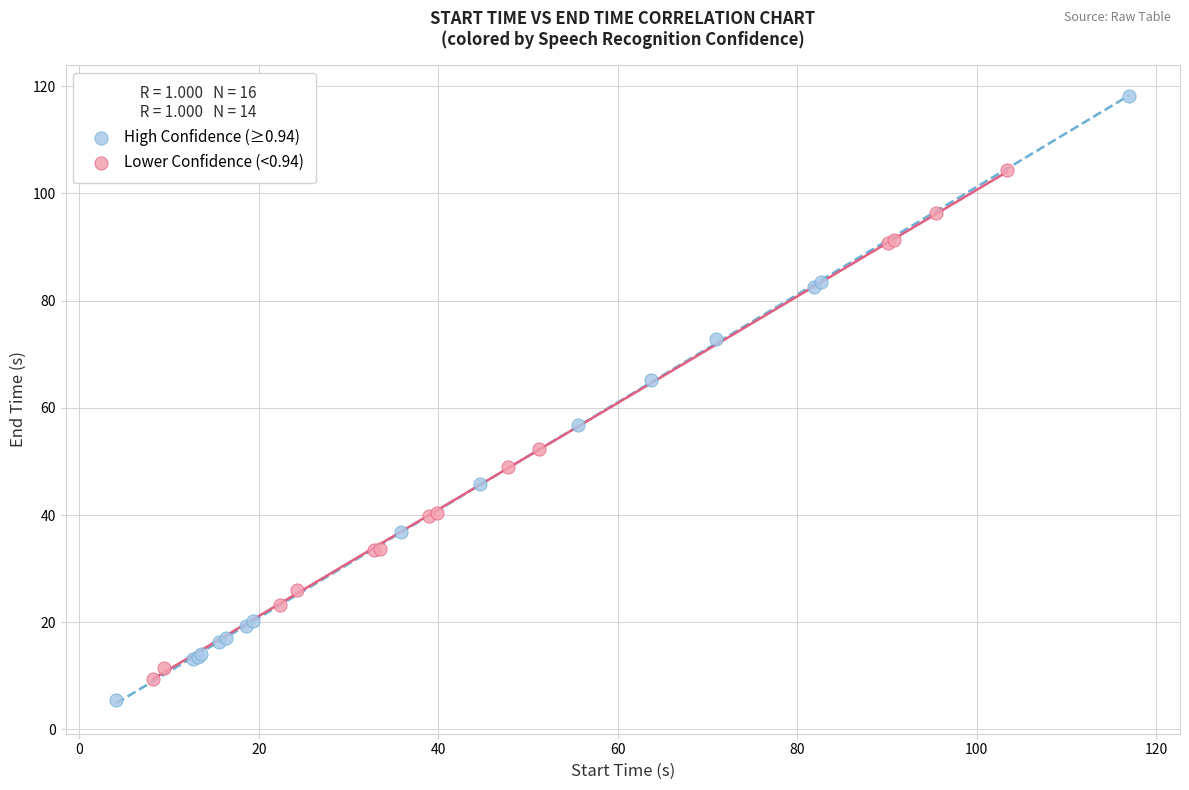

Which series has the widest spread of Y values?

High Confidence (≥0.94)